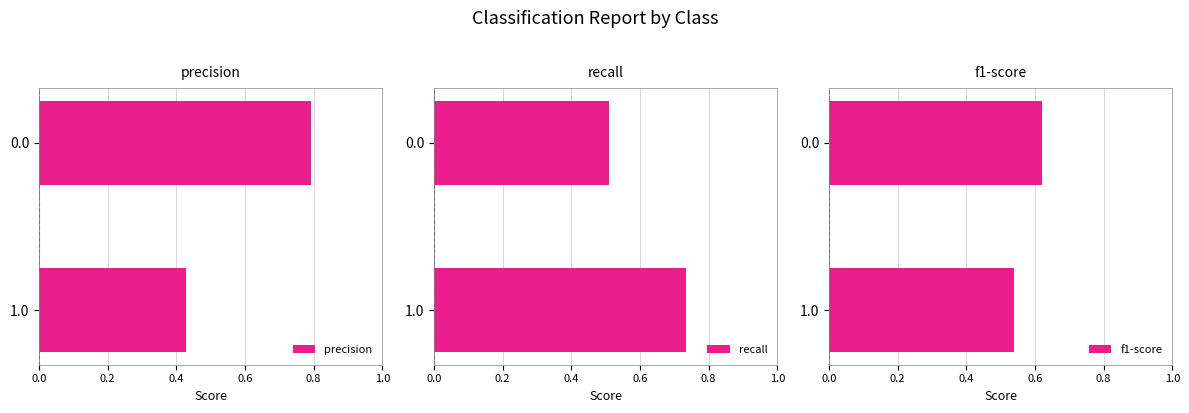

At which label is precision closest to 0?

1.0